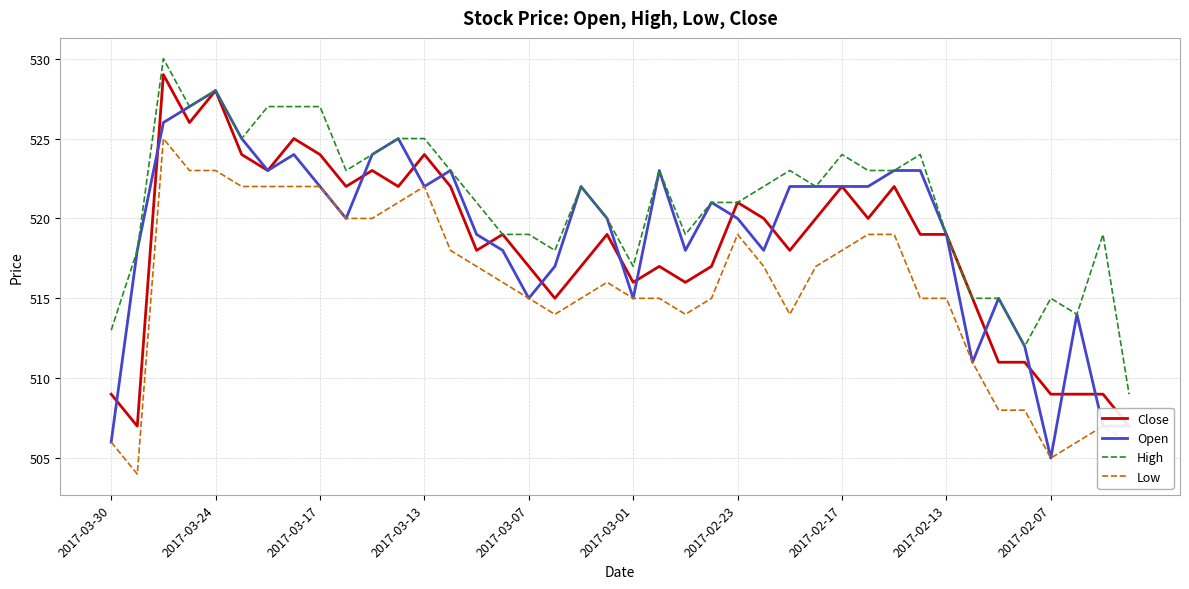

At which label does Open reach its peak?

2017-03-24